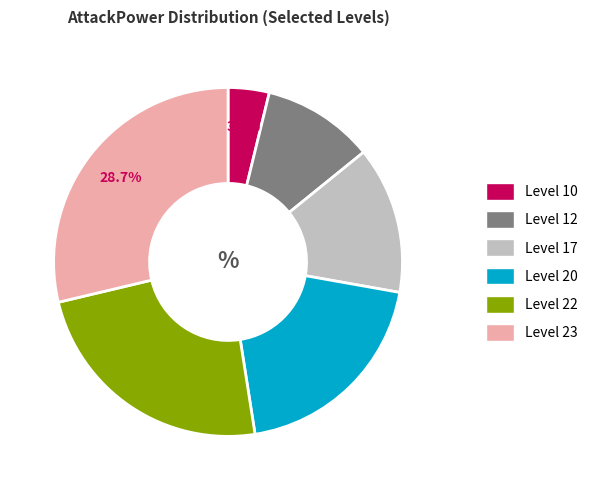

How many slices are in this pie chart?

6